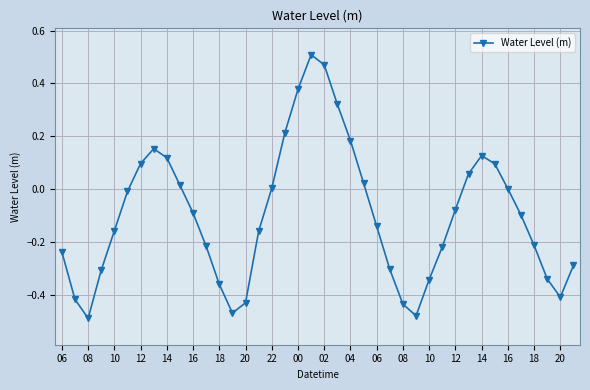

How many points are lower than both their immediate neighbors (excluding endpoints)?

4